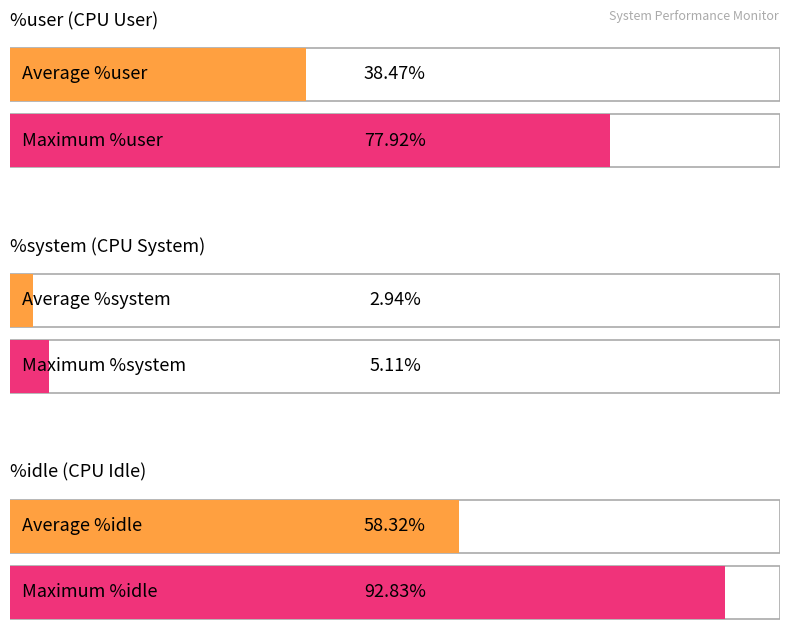

What is the greatest value displayed?

92.8